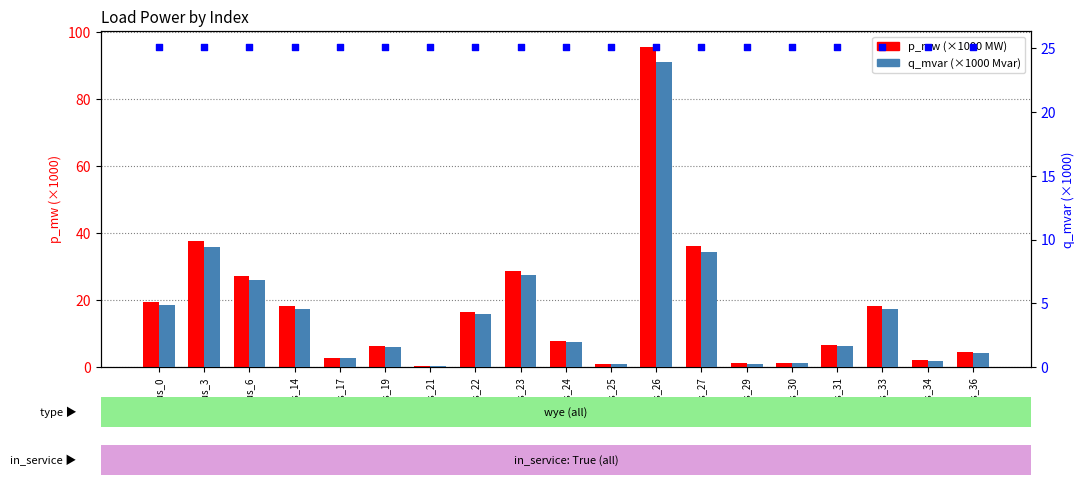

Which series reaches the maximum Y coordinate?

p_mw (×1000 MW)